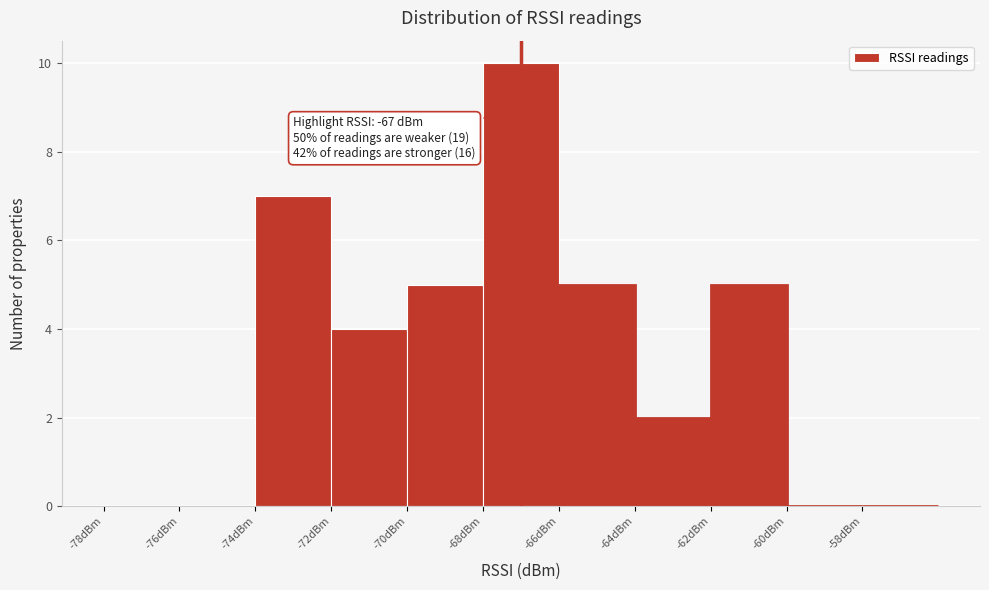

Over which range of the x-axis is the bar tallest?

-68 to -66